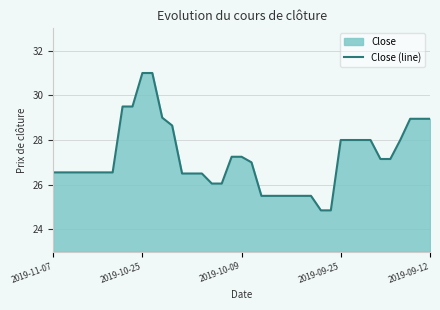

Where does the data first go above 26?

2019-11-07